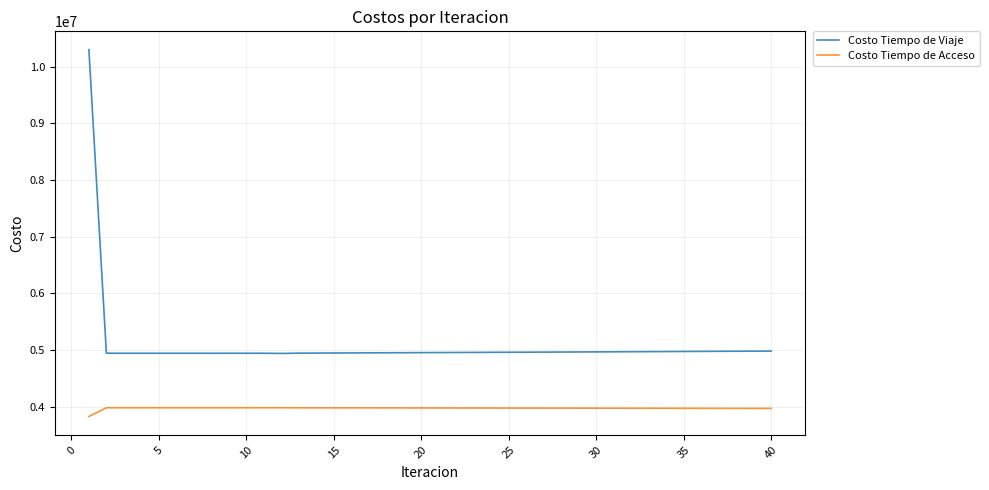

True or false: Costo Tiempo de Acceso has more than 1 interior local peaks.

True